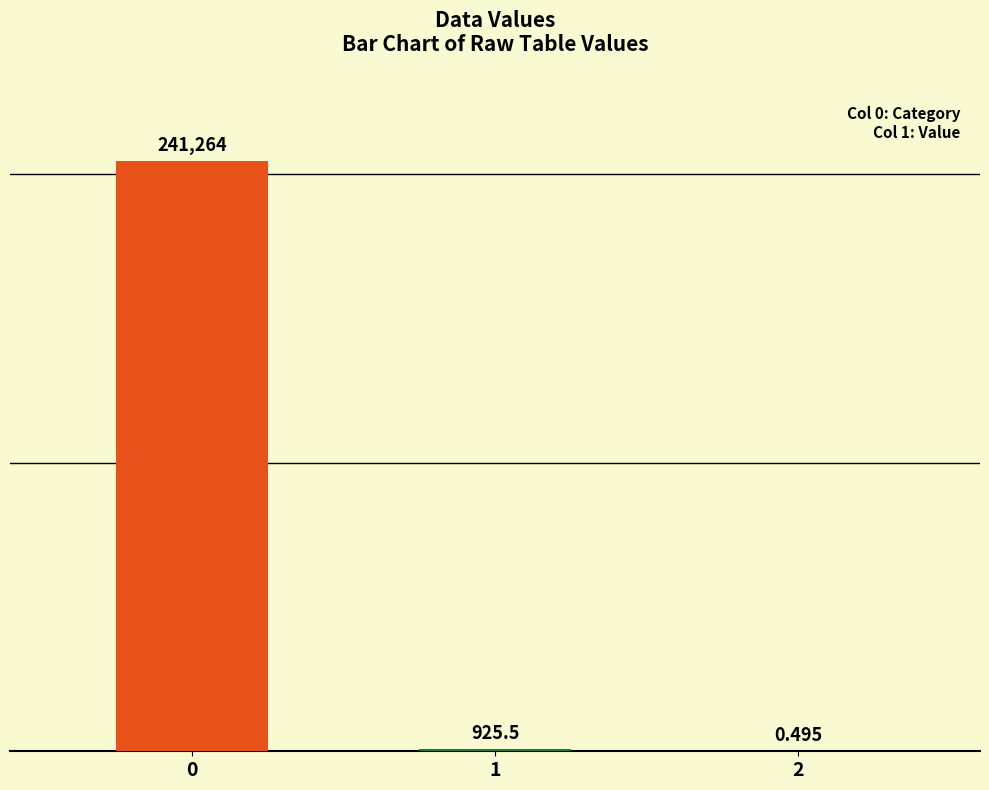

Reading left to right, transcribe all the data shown in this chart.

0=241264.0	1=925.5	2=0.5